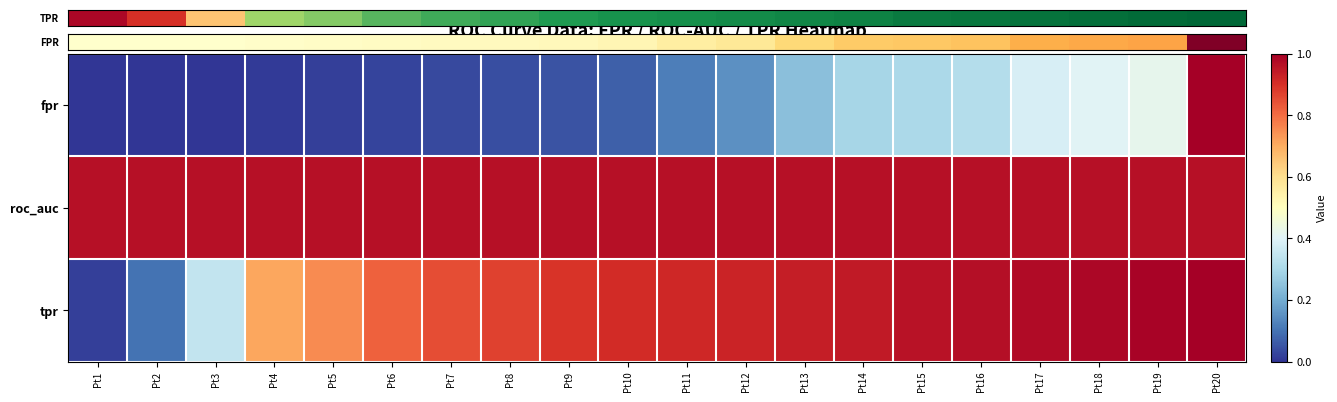

List the series in order of their peak value, lowest first.

roc_auc, TPR, tpr